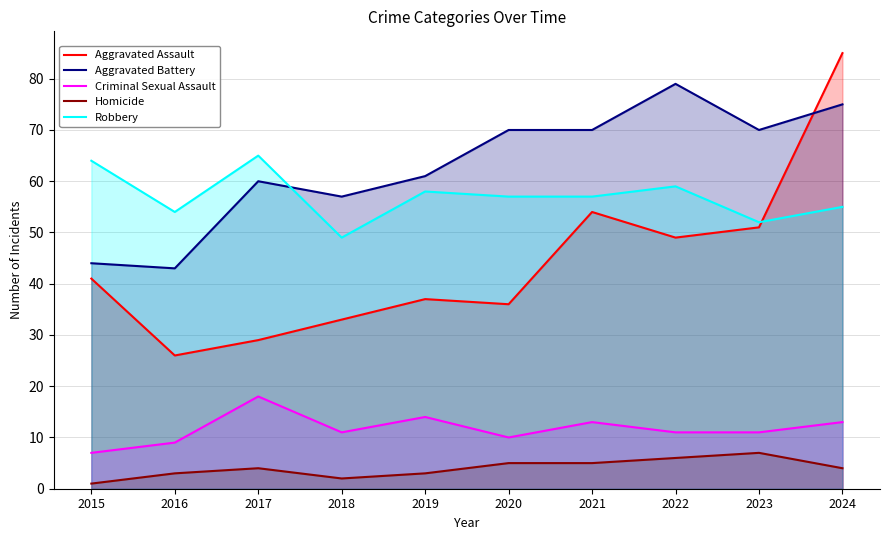

True or false: Robbery has a value of 64 at 2015.

True